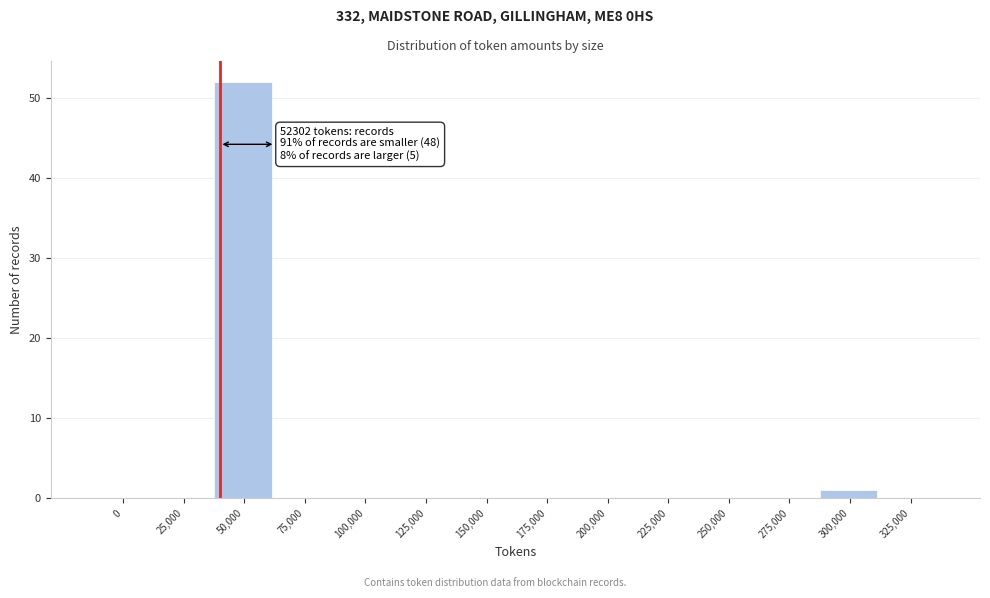

Reading left to right, transcribe all the data shown in this chart.

0=0	25,000=0	50,000=52	75,000=0	100,000=0	125,000=0	150,000=0	175,000=0	200,000=0	225,000=0	250,000=0	275,000=0	300,000=1	325,000=0